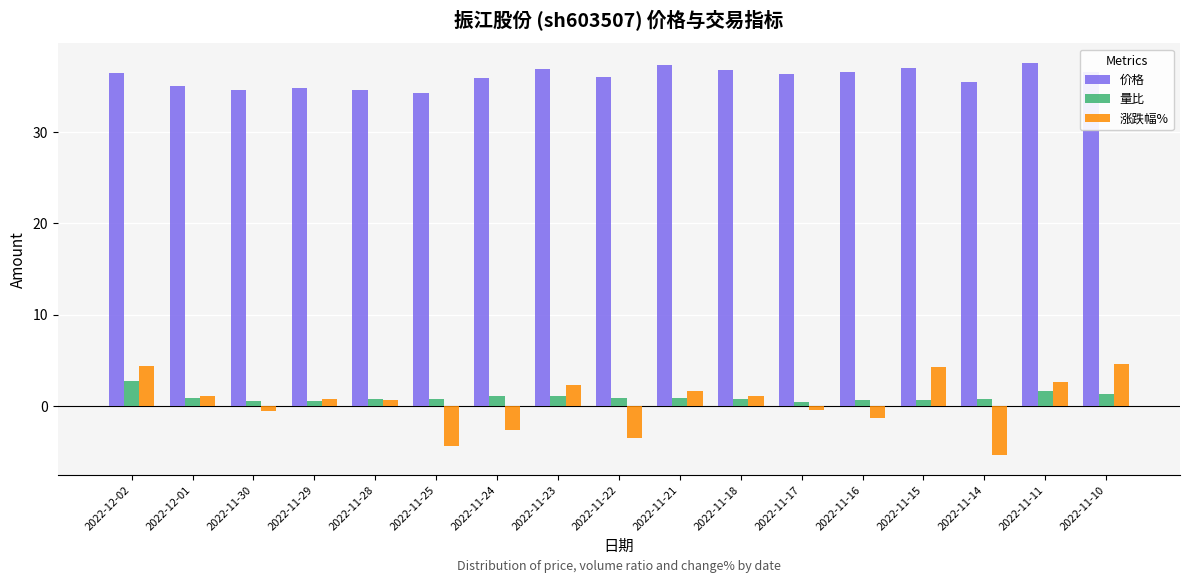

What is the smallest value displayed?

-5.4